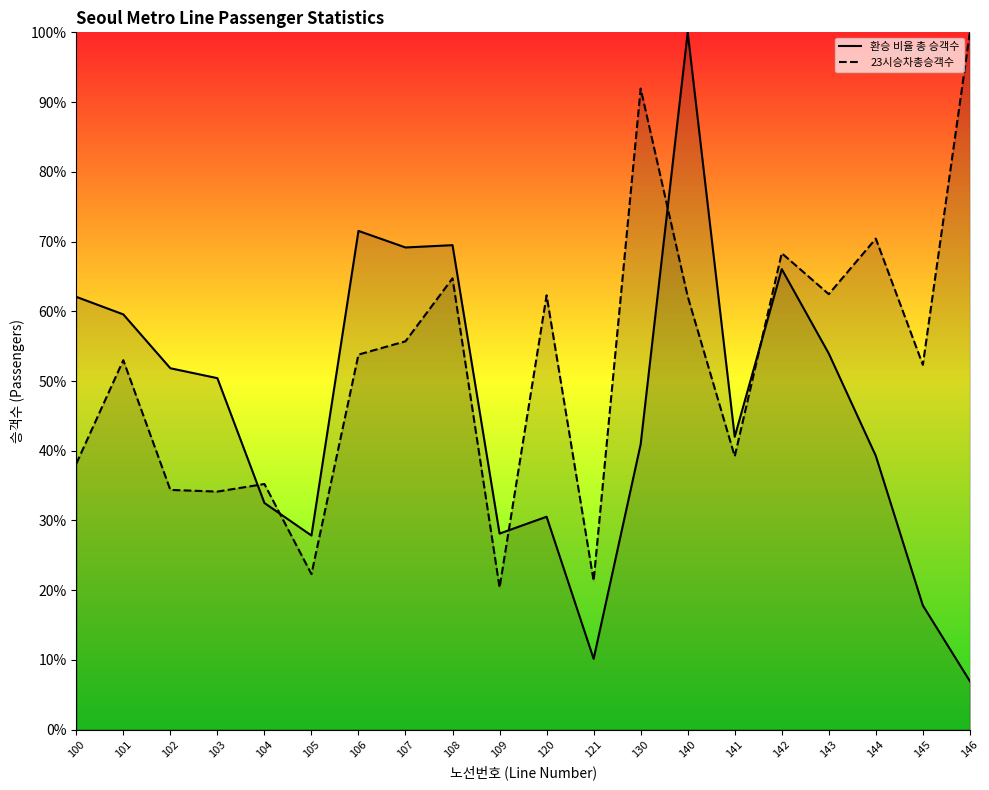

How many categories are shown in the chart?

20